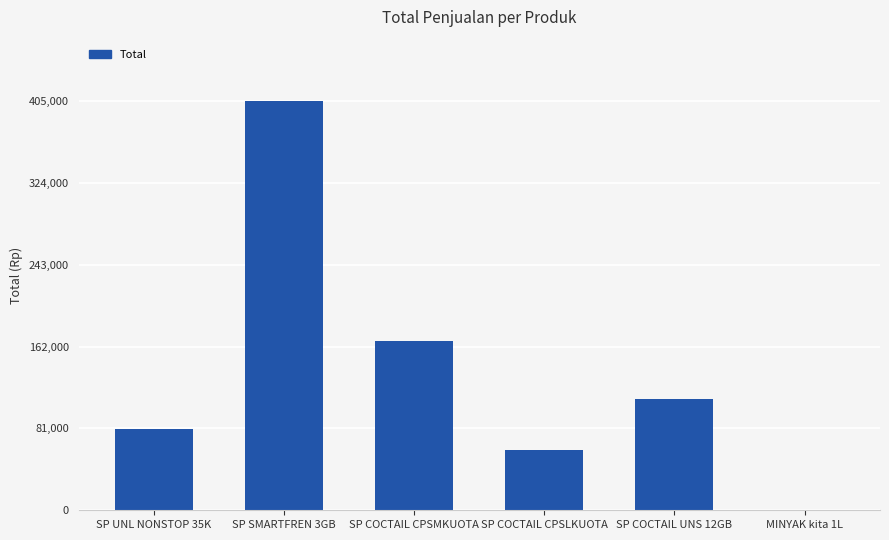

What is the ratio of the value at SP SMARTFREN 3GB to the value at SP COCTAIL CPSMKUOTA?

2.4